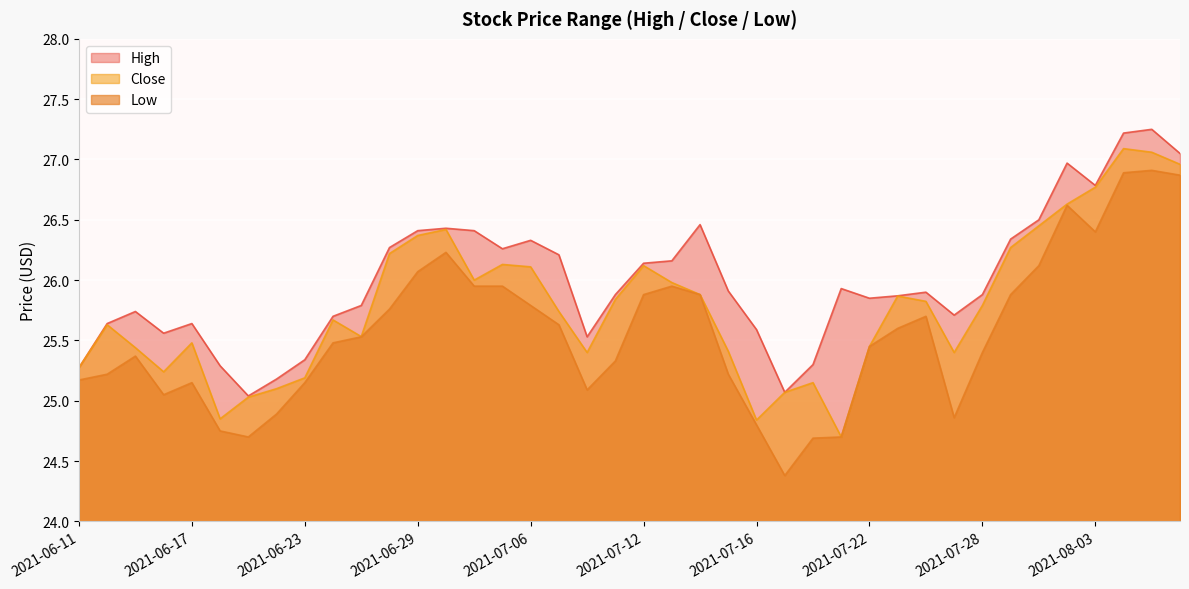

Where is the first local minimum for Low?

2021-06-16